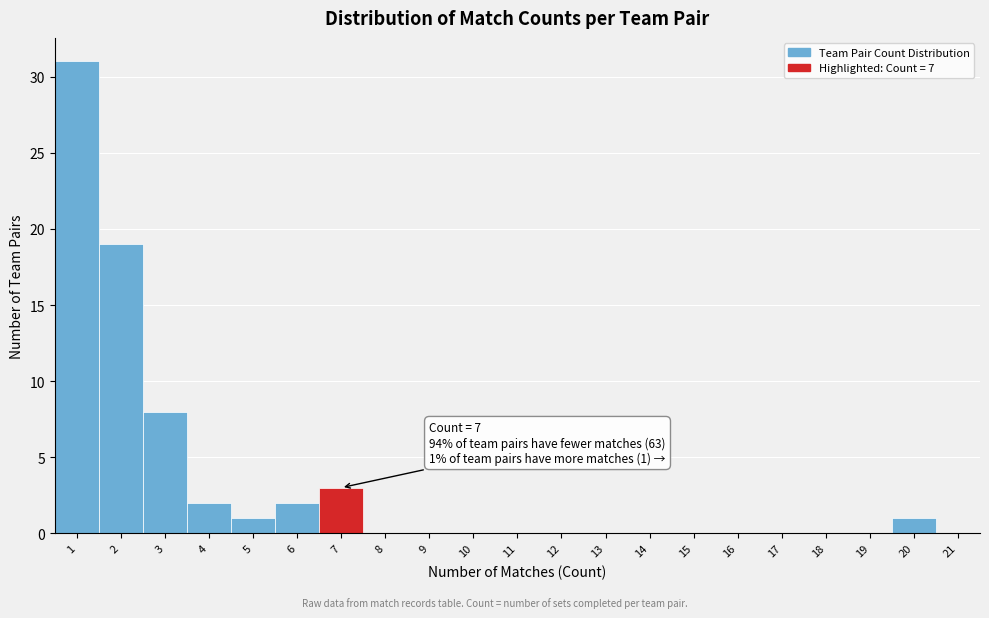

Reading right to left, extract all data points from this chart.

21=0	20=1	19=0	18=0	17=0	16=0	15=0	14=0	13=0	12=0	11=0	10=0	9=0	8=0	7=3	6=2	5=1	4=2	3=8	2=19	1=31